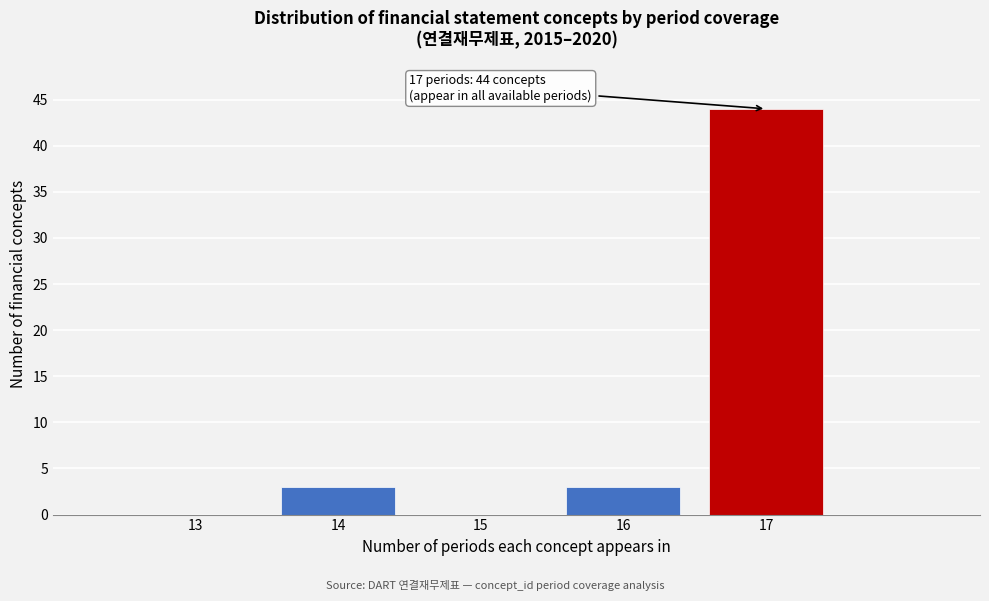

Reading left to right, list all the values displayed in this chart.

14=3	16=3	17=44